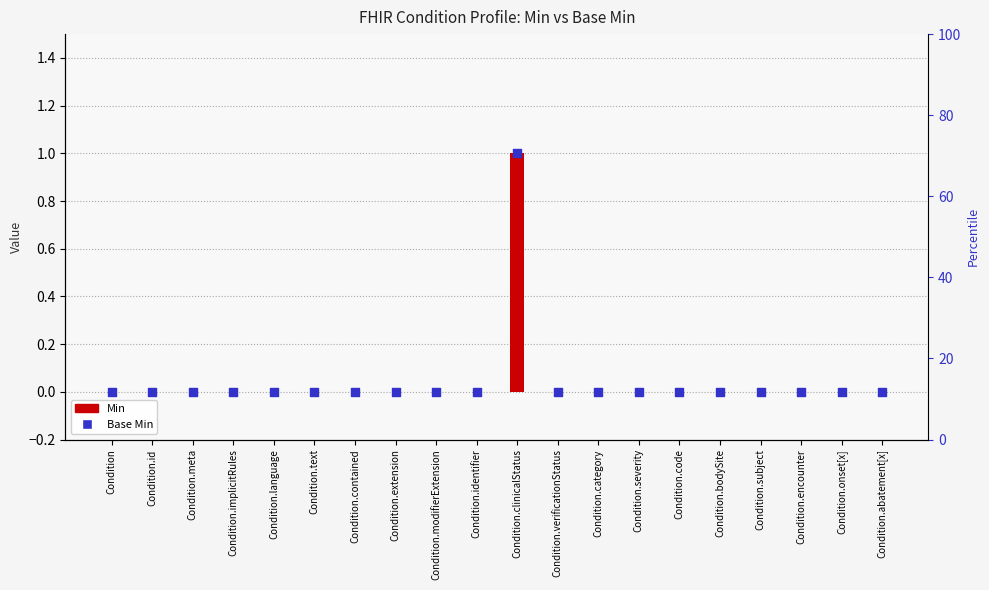

Which series has the largest total across all categories?

Min